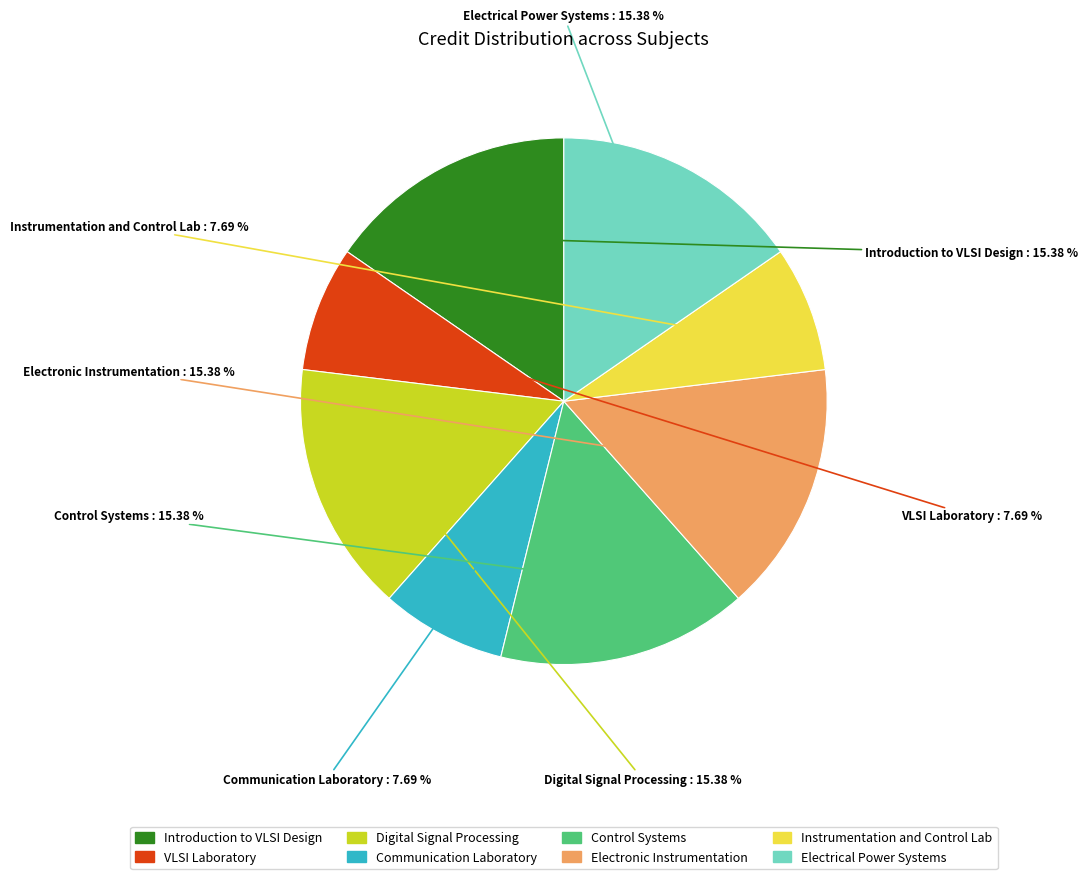

Approximately how many times larger is the value at Control Systems compared to Instrumentation and Control Lab?

2.0